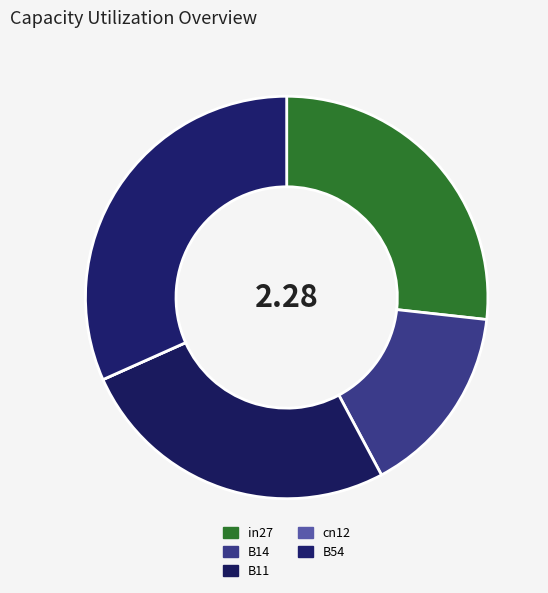

How many slices are in this pie chart?

5